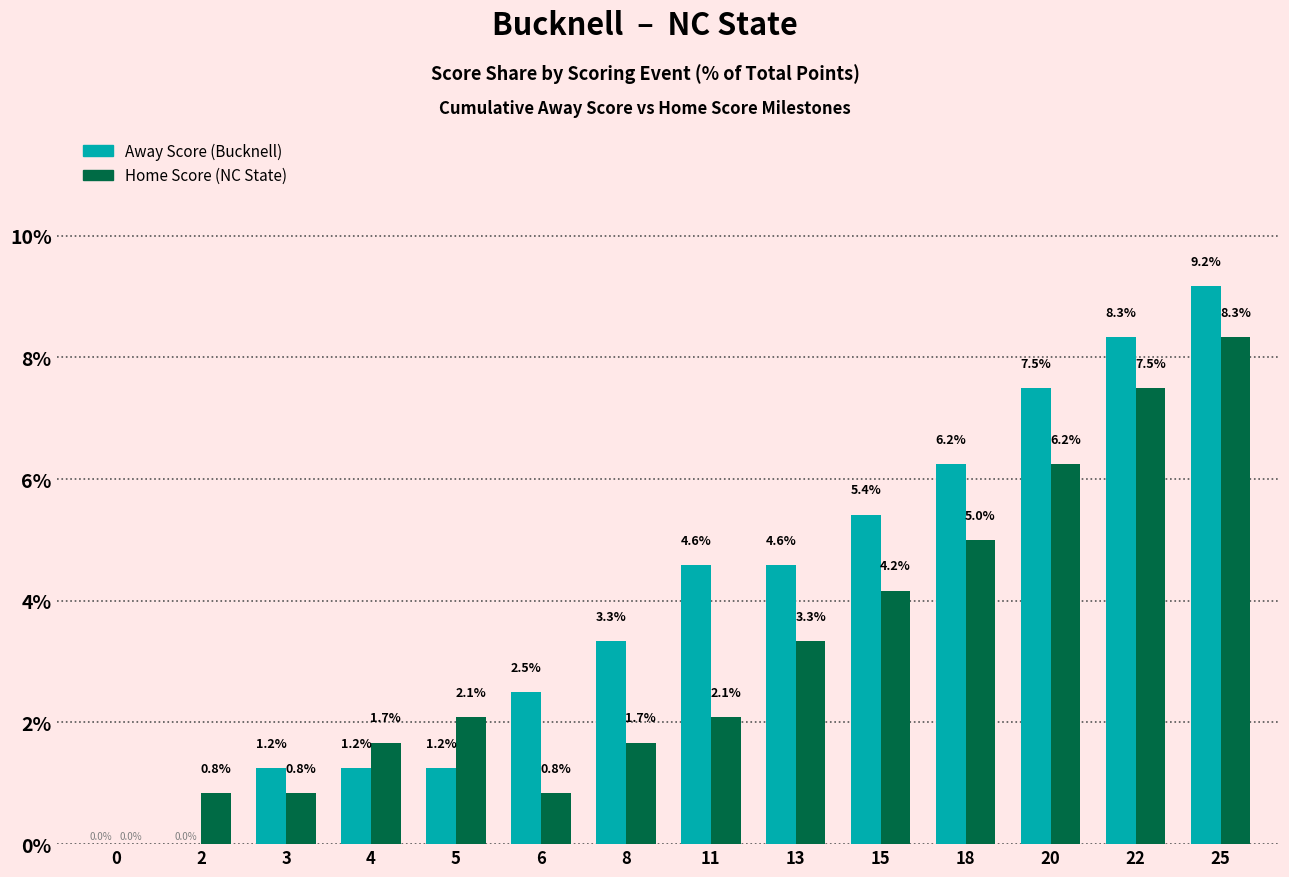

What is the sum of the Home Score (NC State) values at 15 and 22?

11.7